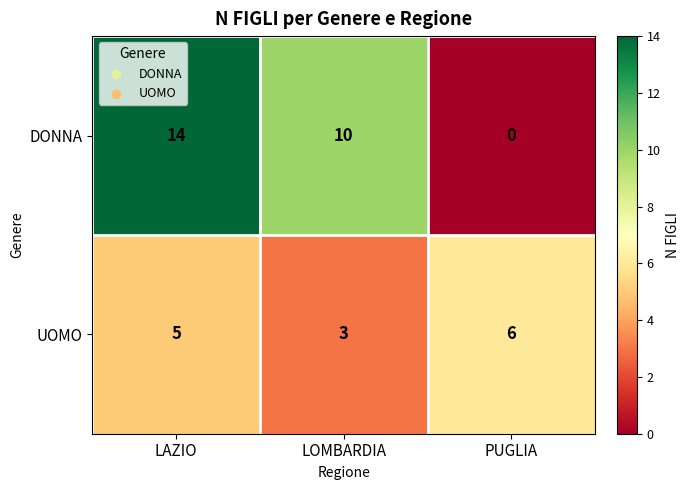

How many distinct data groups are displayed?

2